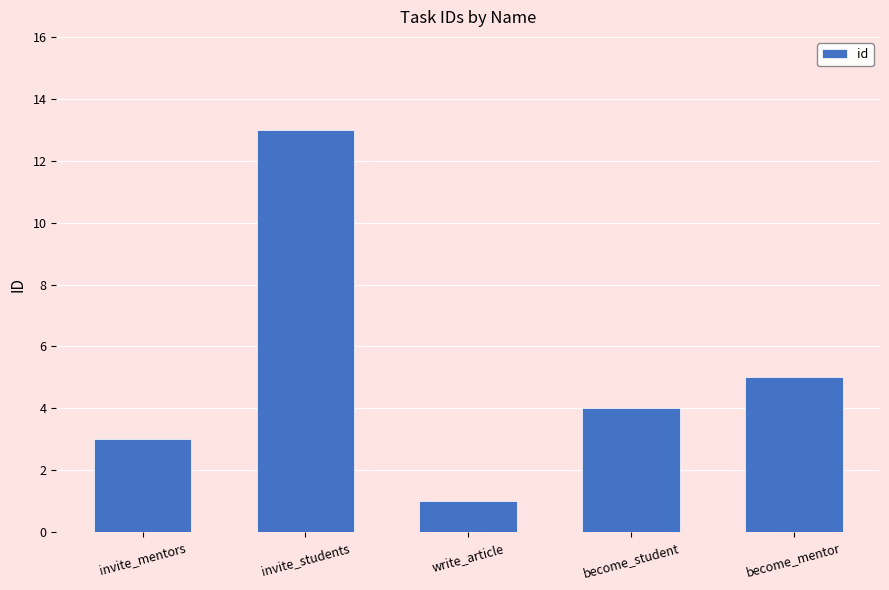

What is the sum of all values?

26